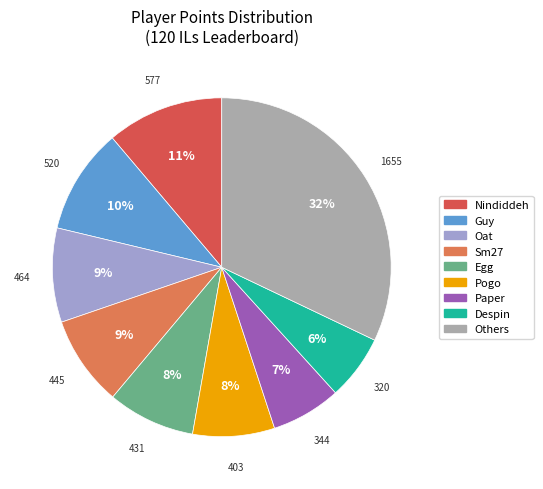

To the nearest percent, what percentage of the pie is Paper?

7%